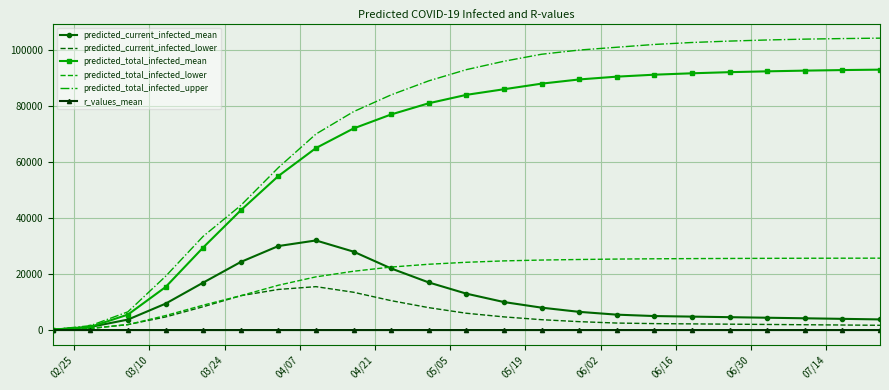

What are all the series names shown in the legend?

predicted_current_infected_mean, predicted_current_infected_lower, predicted_total_infected_mean, predicted_total_infected_lower, predicted_total_infected_upper, r_values_mean